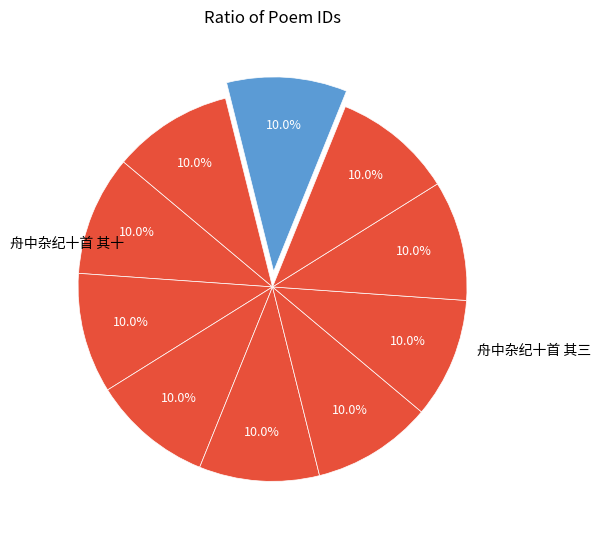

How many slices are in this pie chart?

10